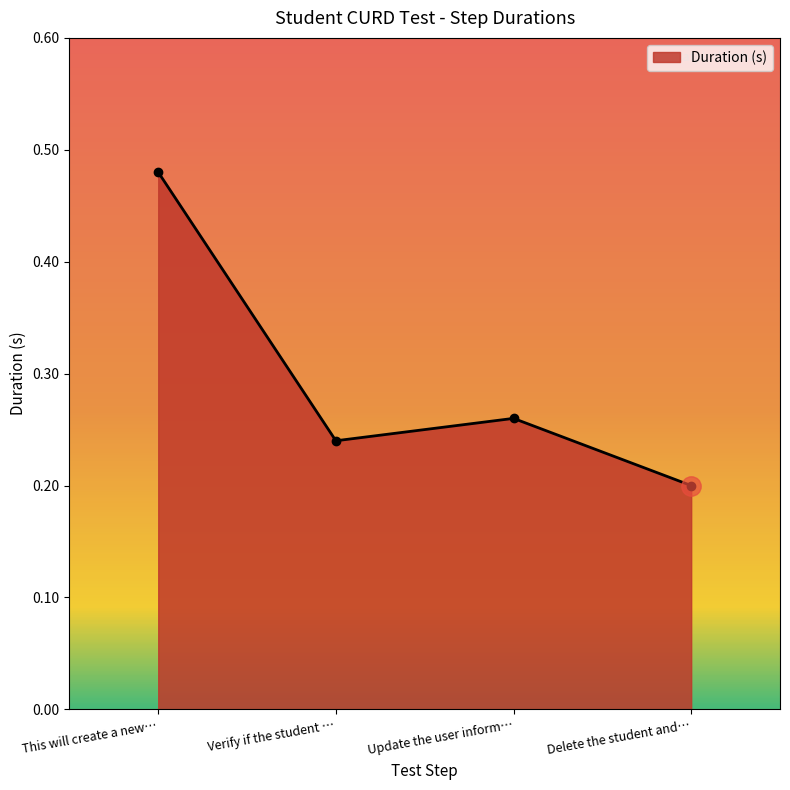

Does the chart have visible grid lines?

No